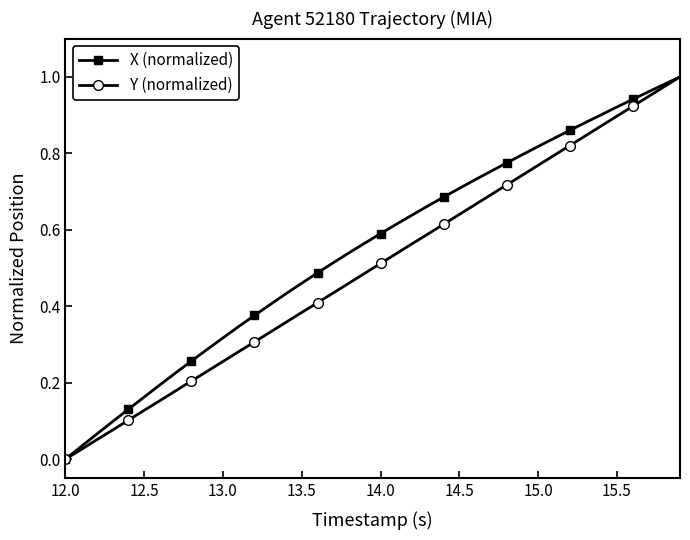

True or false: Y (normalized) has more than 2 interior local peaks.

False